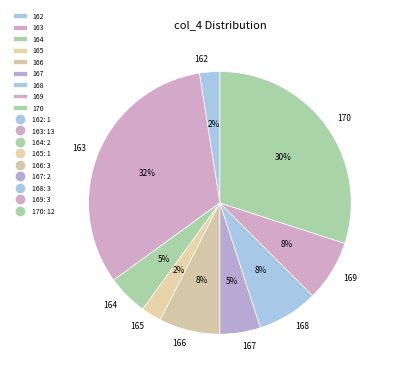

Do 170 and 165 together represent more than half of the pie?

No